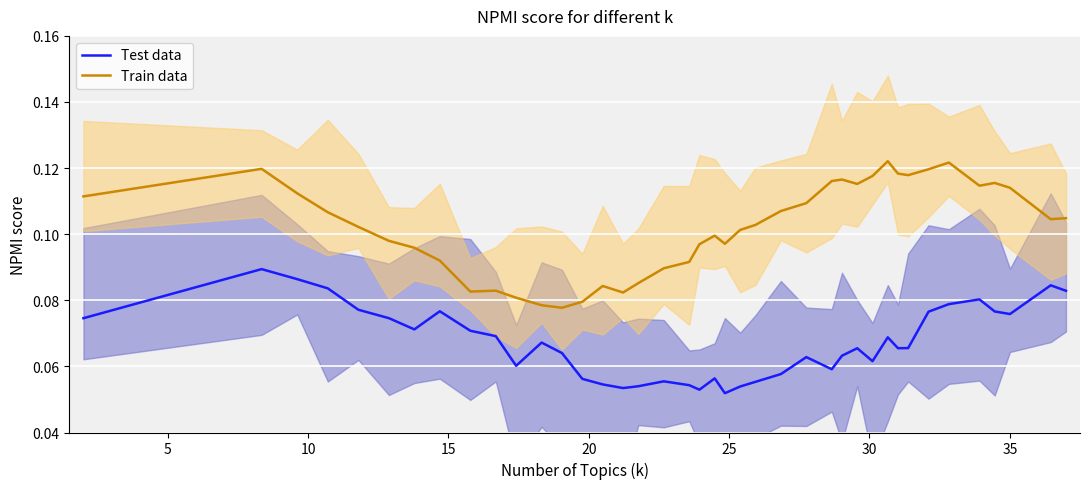

Which series has the largest total across all categories?

Train data